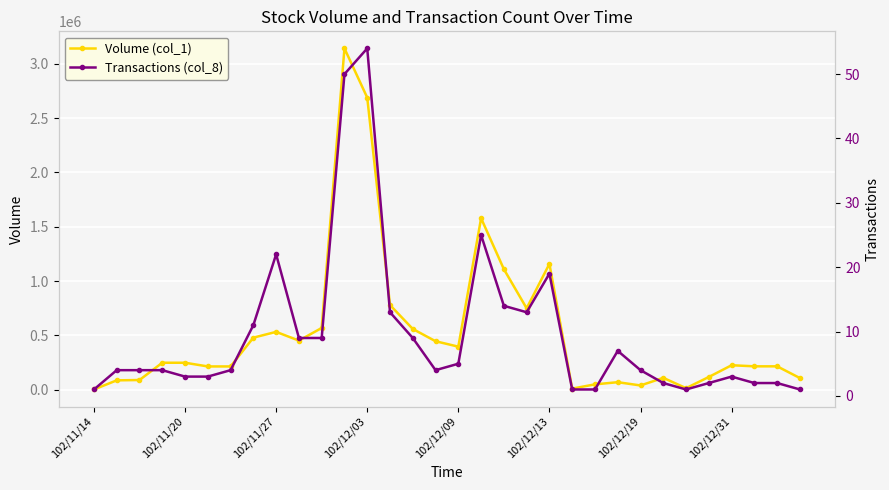

What is the sum of all Transactions (col_8) values?

306